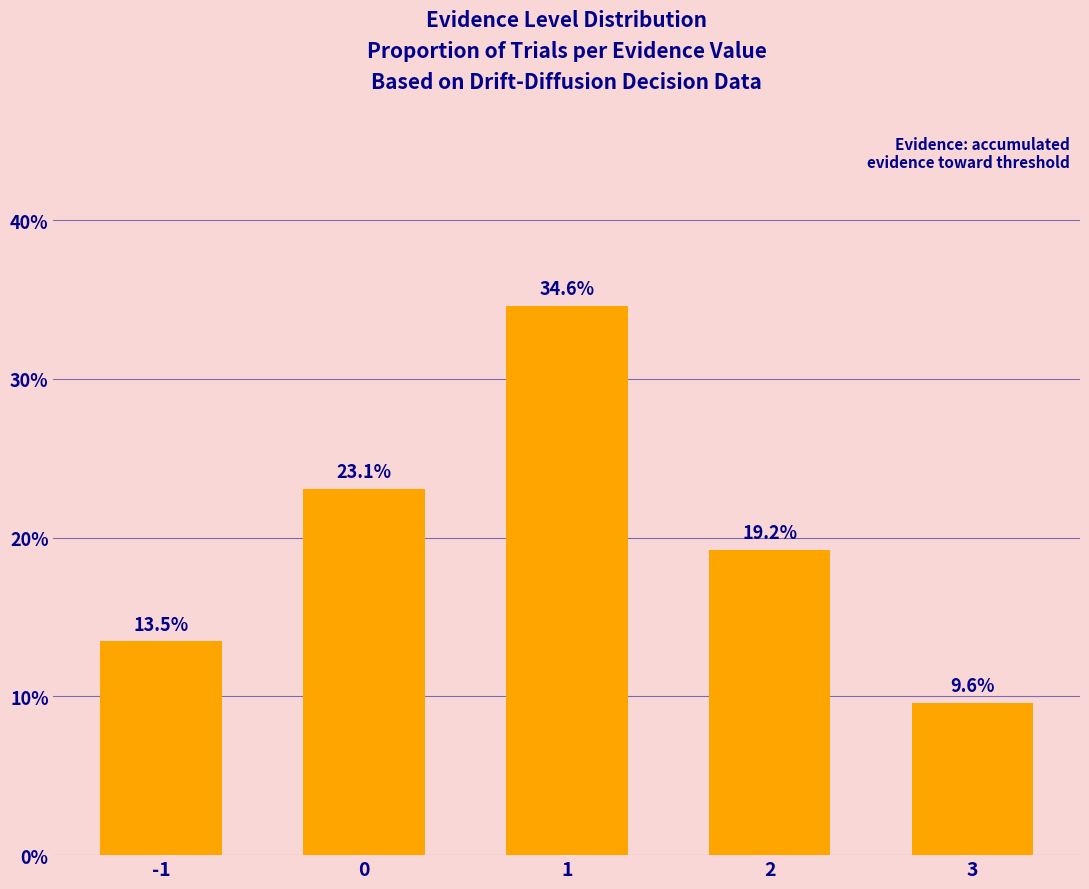

Rank the categories by value from highest to lowest.

1, 0, 2, -1, 3